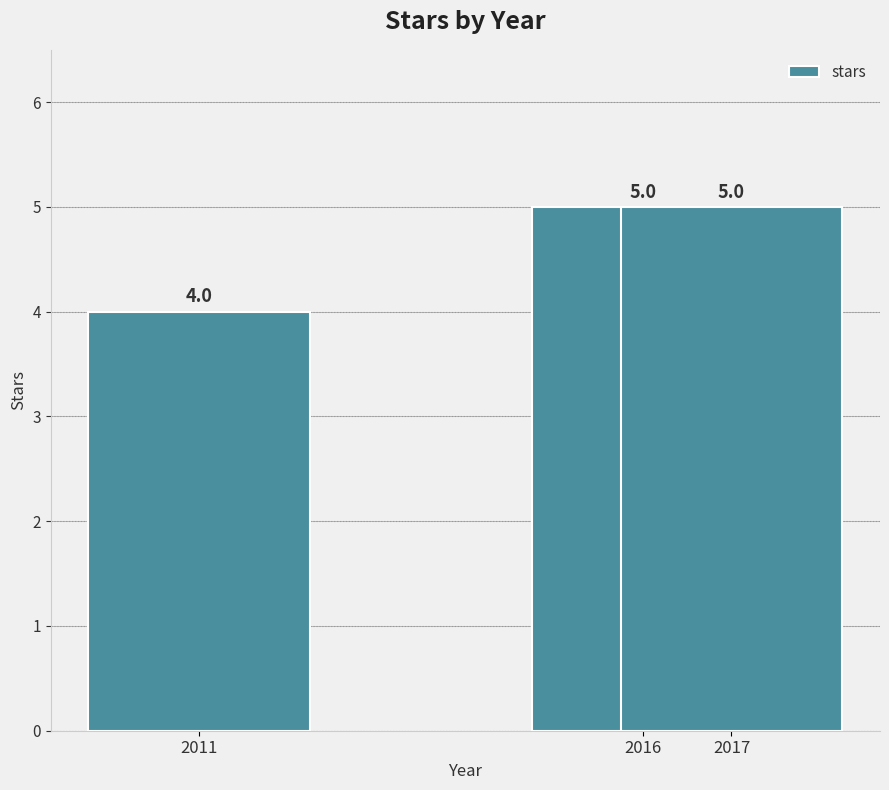

What is the smallest value displayed?

4